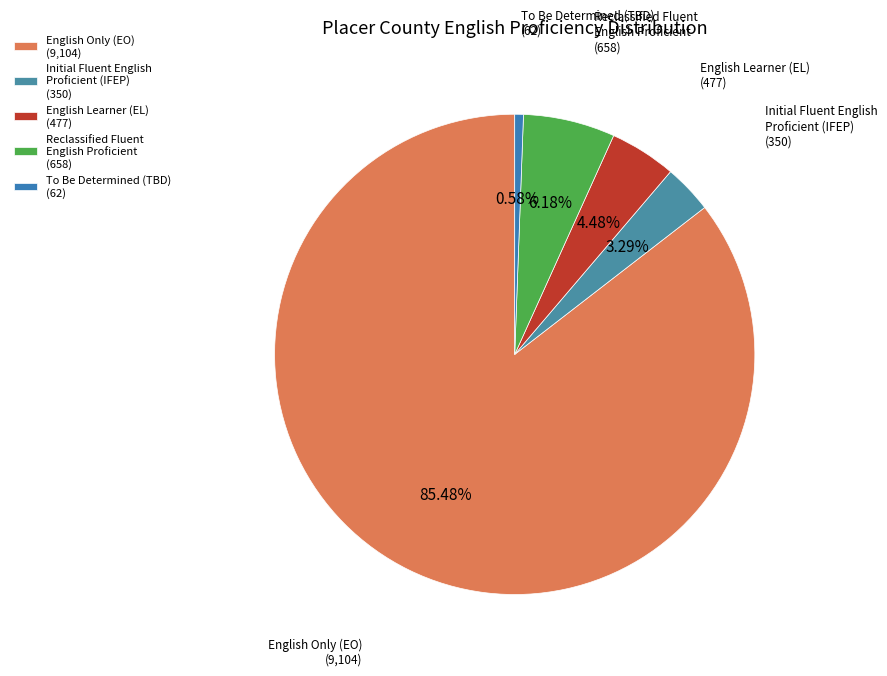

Does Reclassified Fluent English Proficient (658) account for over 50% of the chart?

No